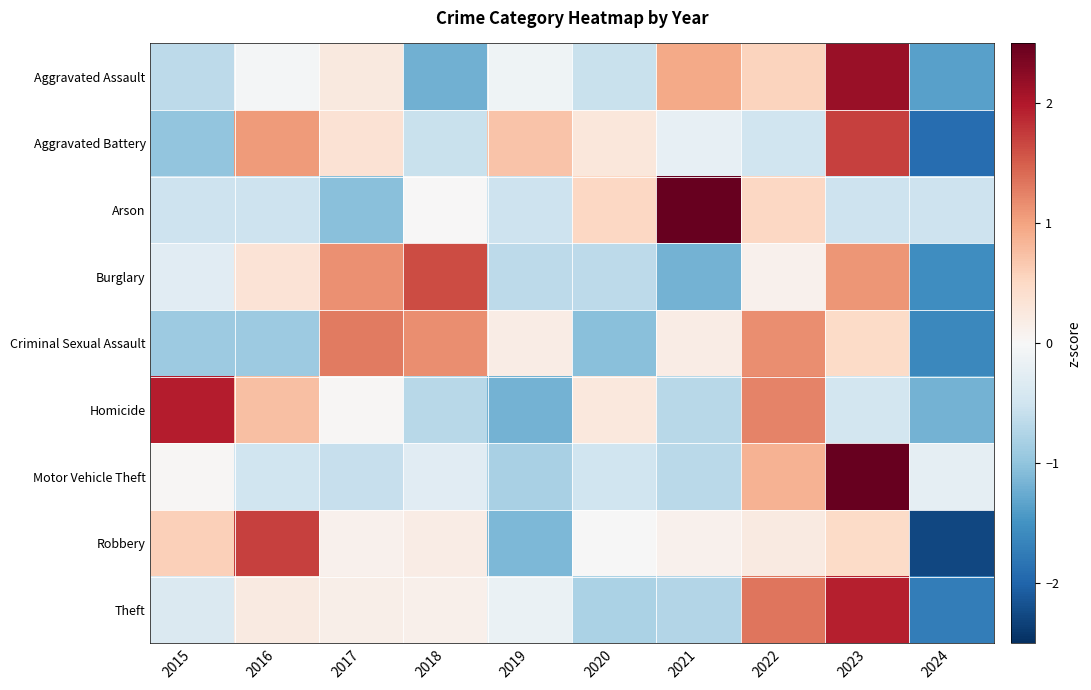

What is the spread (max minus min) of values at 2017?

2.4